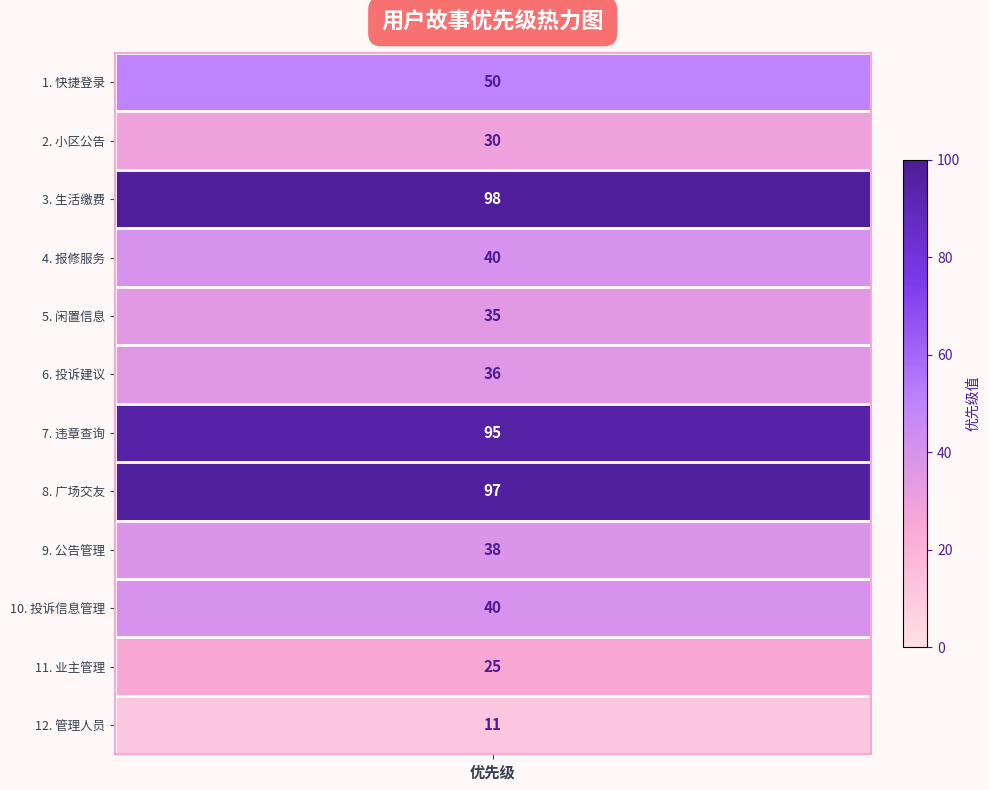

Rank the categories by value from lowest to highest.

管理人员, 业主管理, 小区公告, 闲置信息, 投诉建议, 公告管理, 报修服务, 投诉信息管理, 快捷登录, 违章查询, 广场交友, 生活缴费